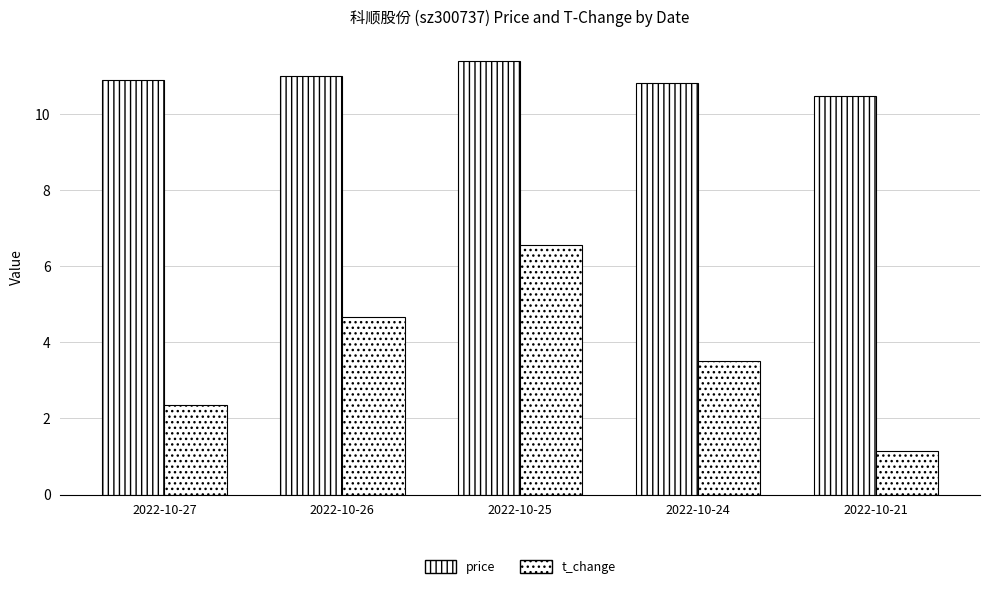

What value does the price series have at 2022-10-27?

10.9